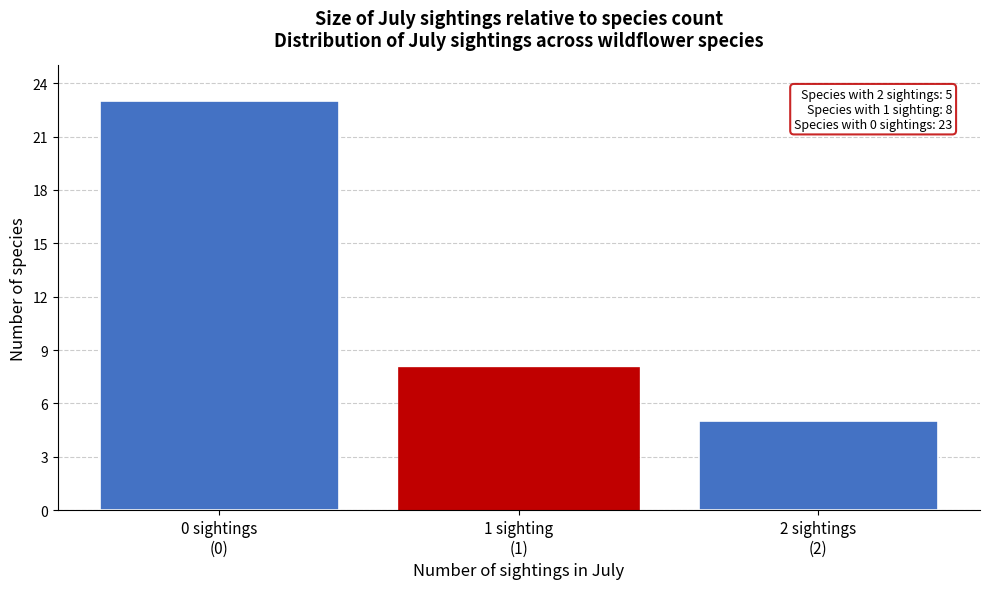

Reading left to right, list all the values displayed in this chart.

23	8	5